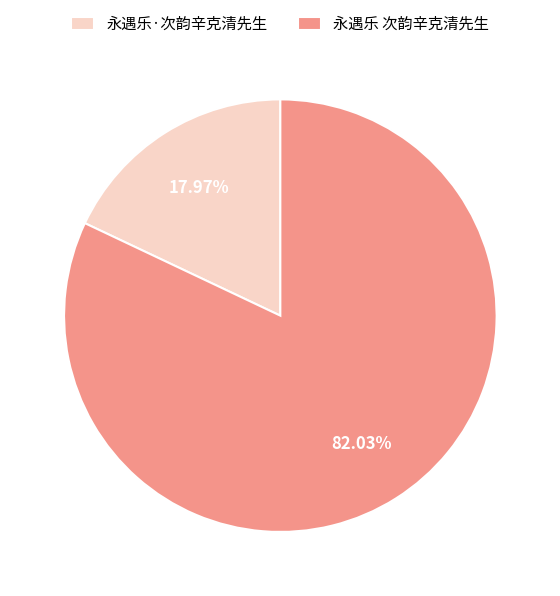

Count the number of slices in the pie.

2